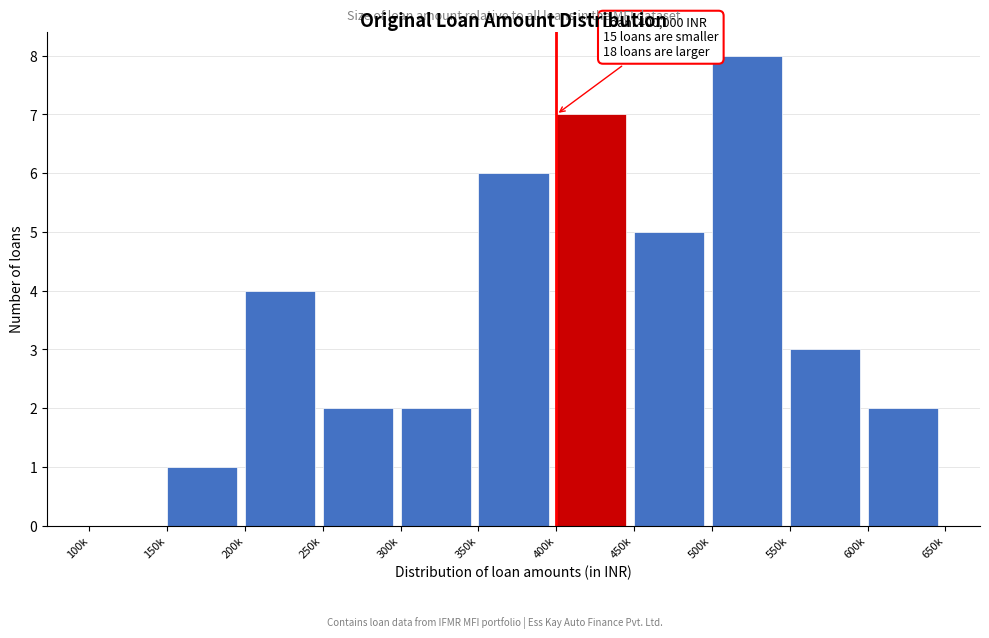

Reading left to right, extract all data points from this chart.

100k=0	150k=1	200k=4	250k=2	300k=2	350k=6	400k=7	450k=5	500k=8	550k=3	600k=2